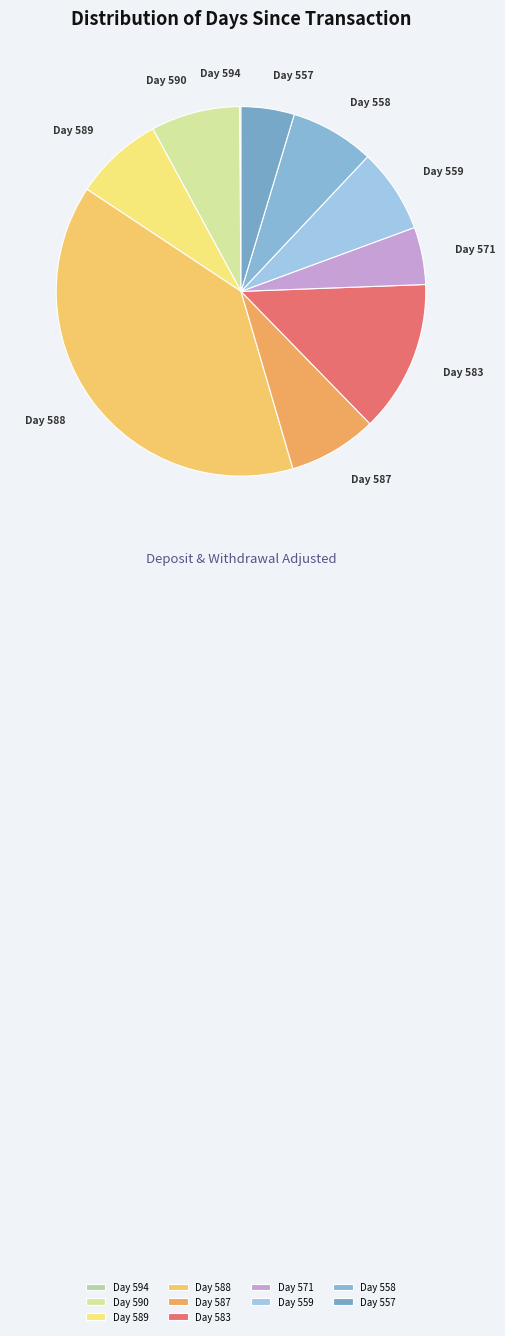

What is the largest slice in the pie chart?

Day 588